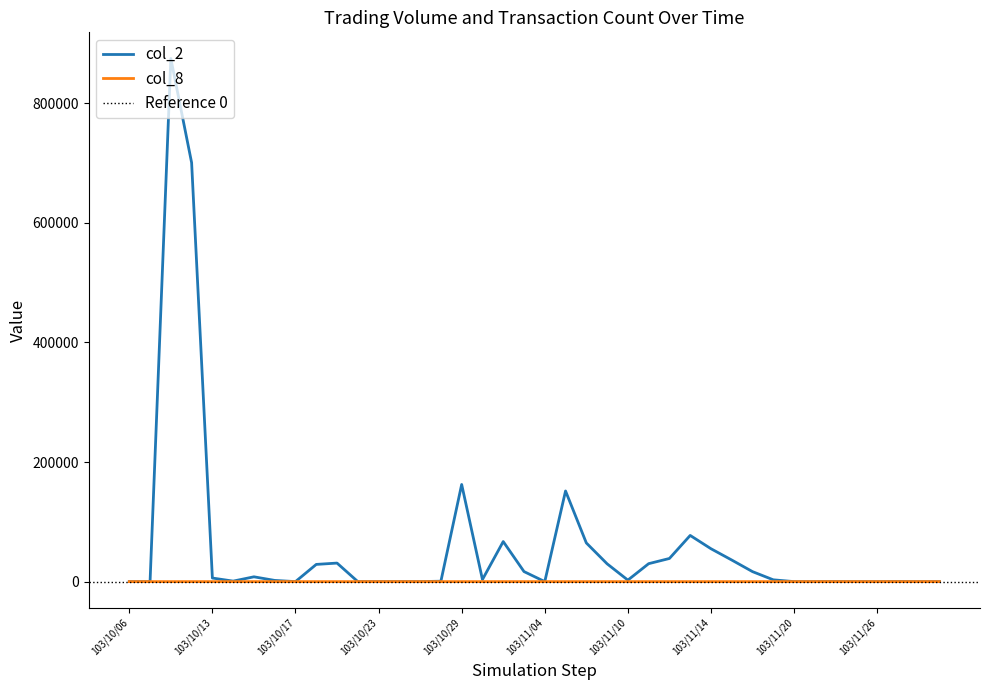

What is the difference between the maximum and minimum values in the col_8 series?

10